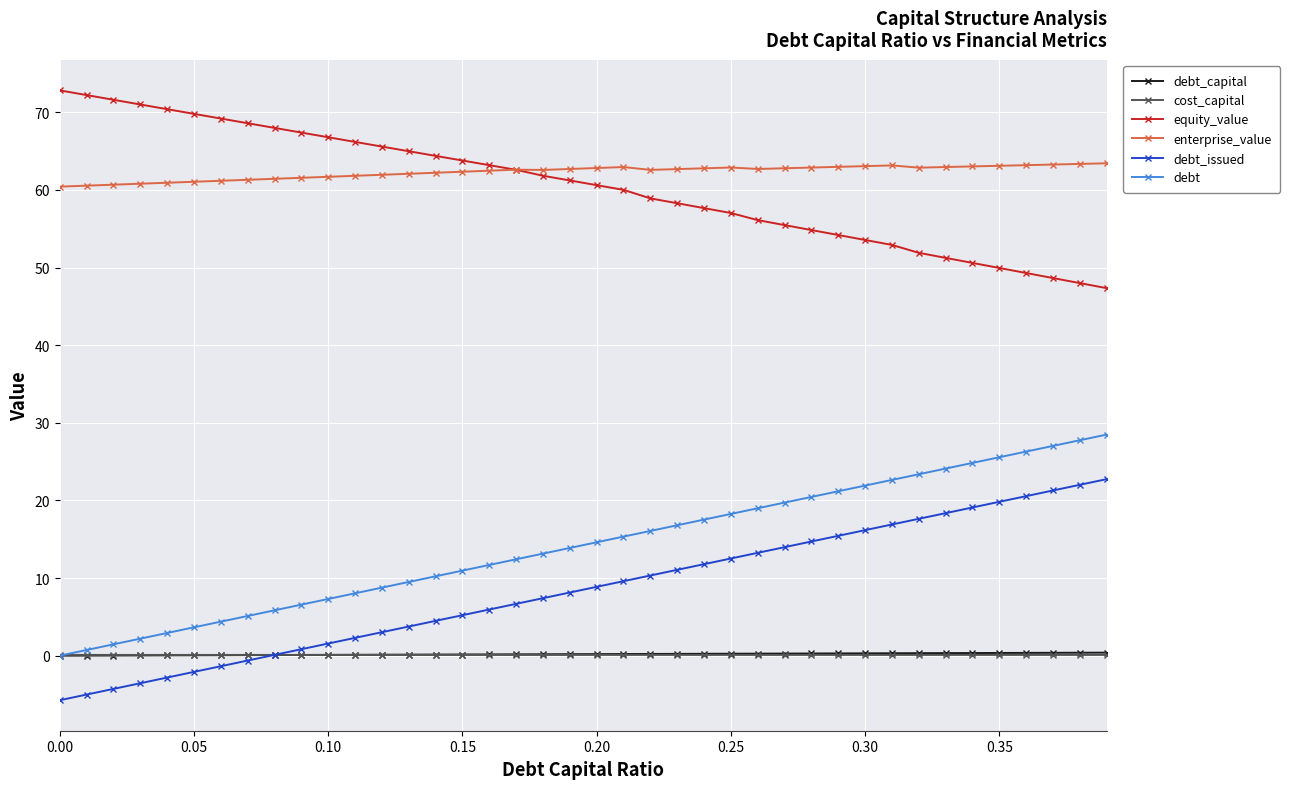

What are all the series names shown in the legend?

debt_capital, cost_capital, equity_value, enterprise_value, debt_issued, debt